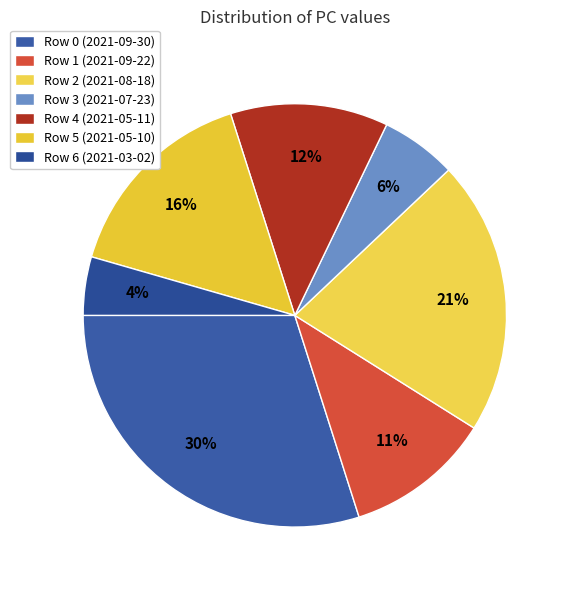

Count the number of slices in the pie.

7